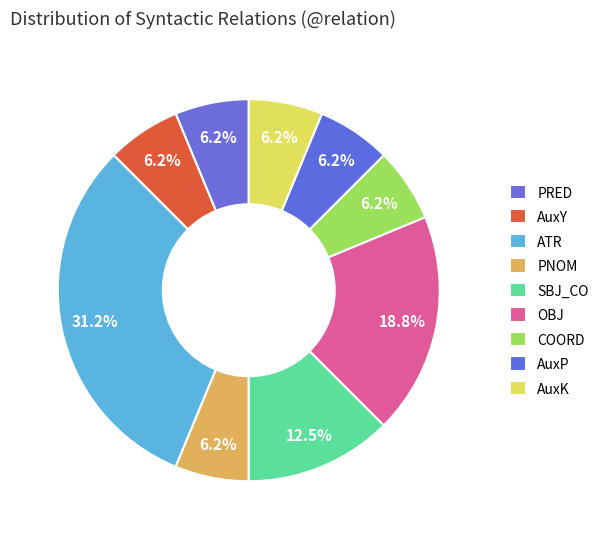

To the nearest percent, what is the combined percentage of PRED and ATR?

38%